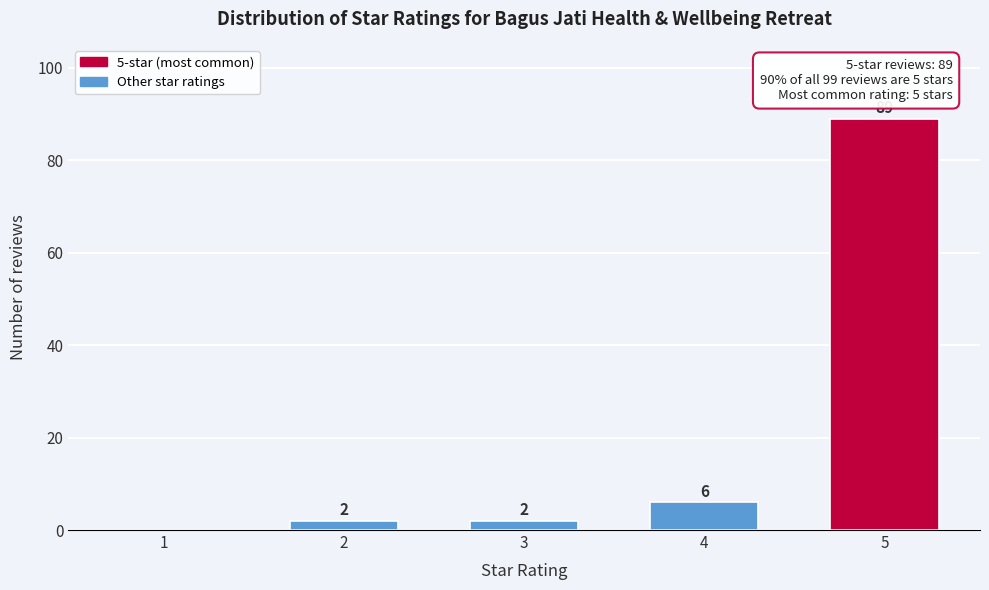

Reading left to right, extract all data points from this chart.

1=0	2=2	3=2	4=6	5=89